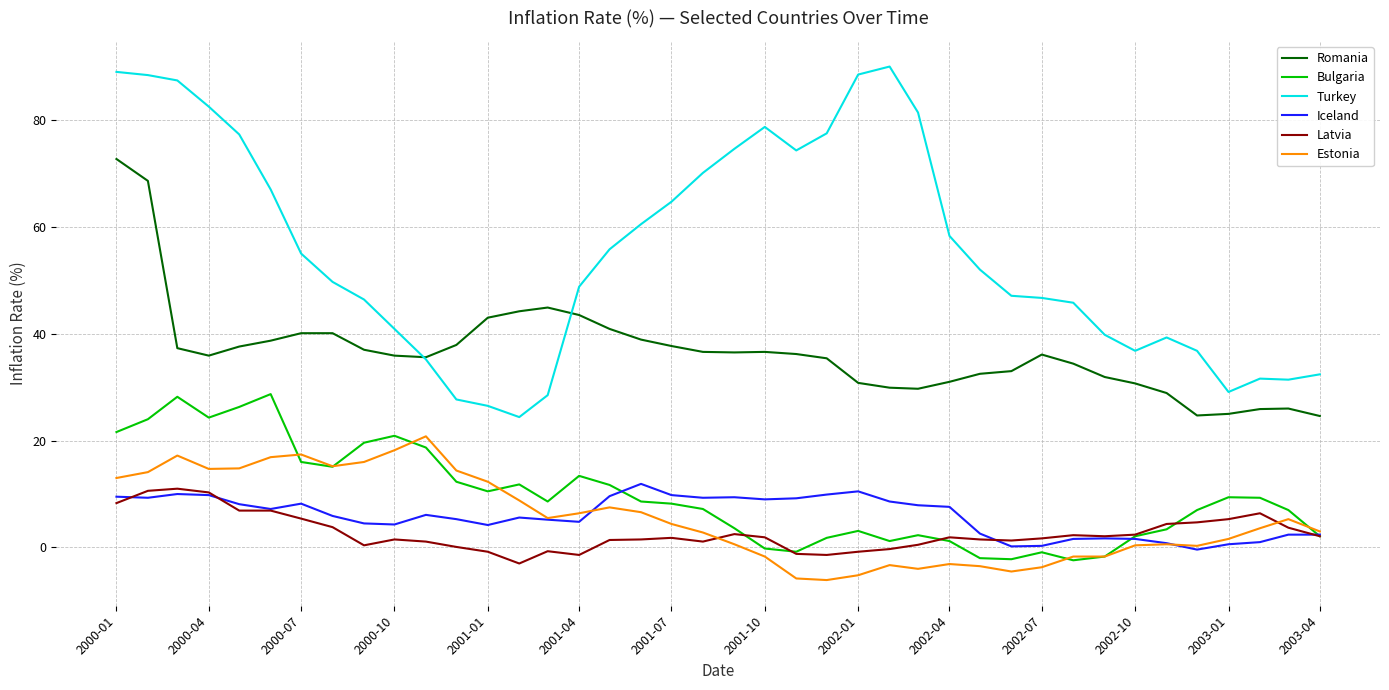

What is the highest value of the Latvia series?

11.0